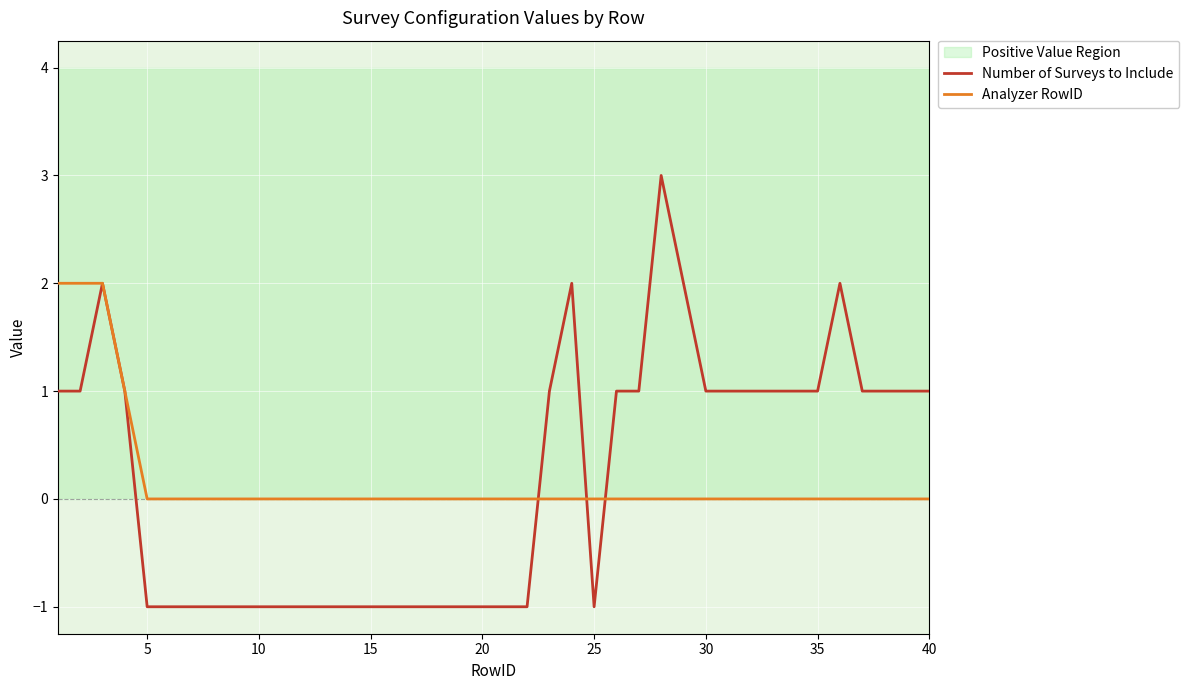

Which series has the widest spread of values?

Number of Surveys to Include